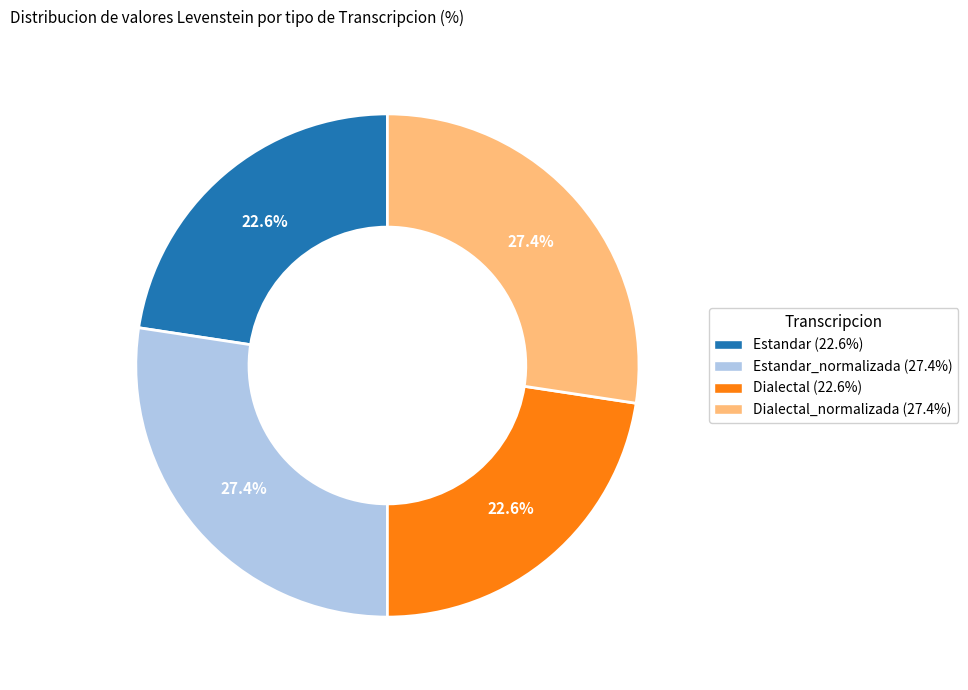

Is there a majority slice in this chart?

No